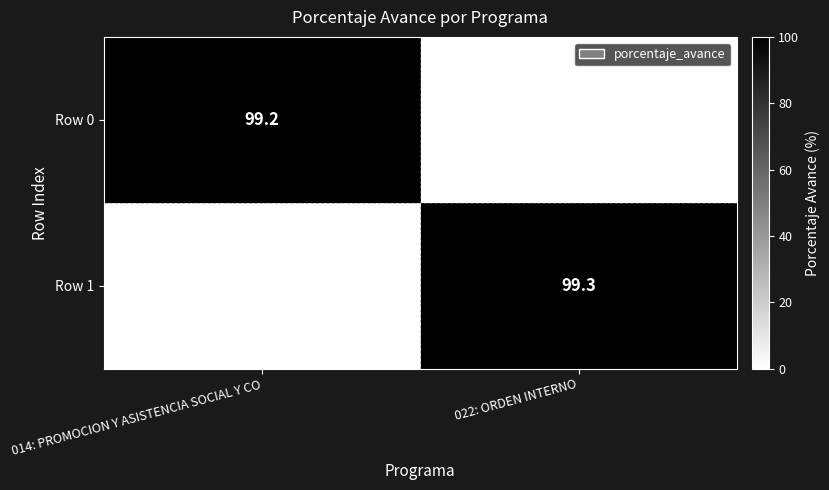

The Row 1 series shows 99.3 at 022: ORDEN INTERNO. True or false?

True